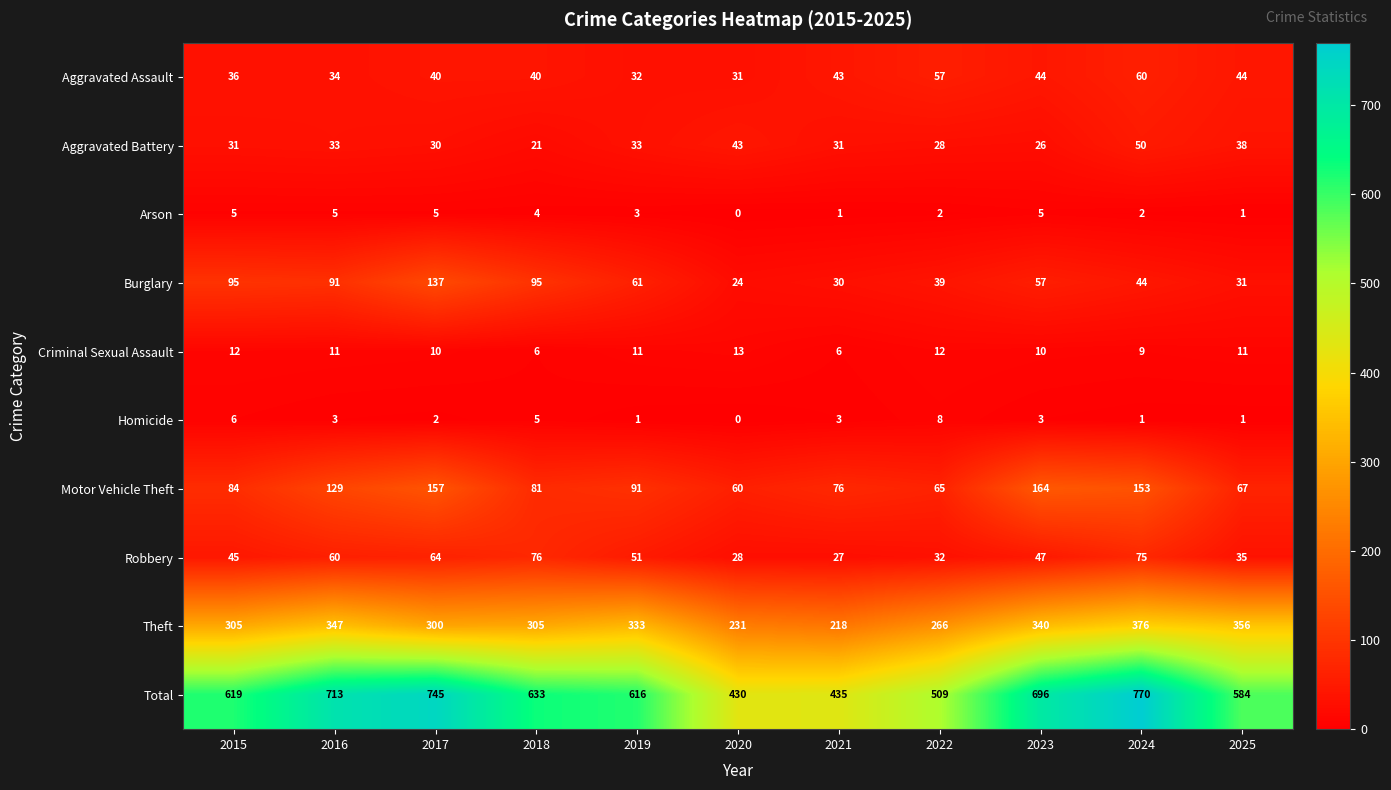

At which category is the sum across all series the highest?

2024